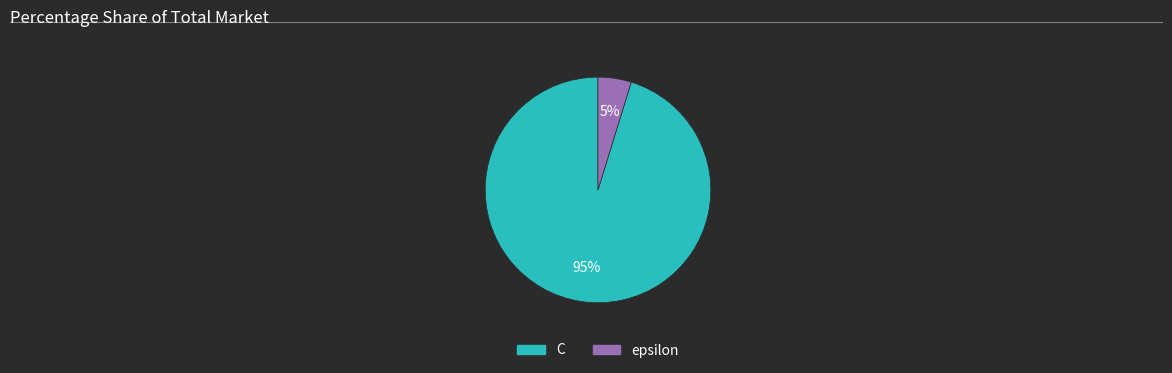

Which category has the smallest portion of the pie?

epsilon